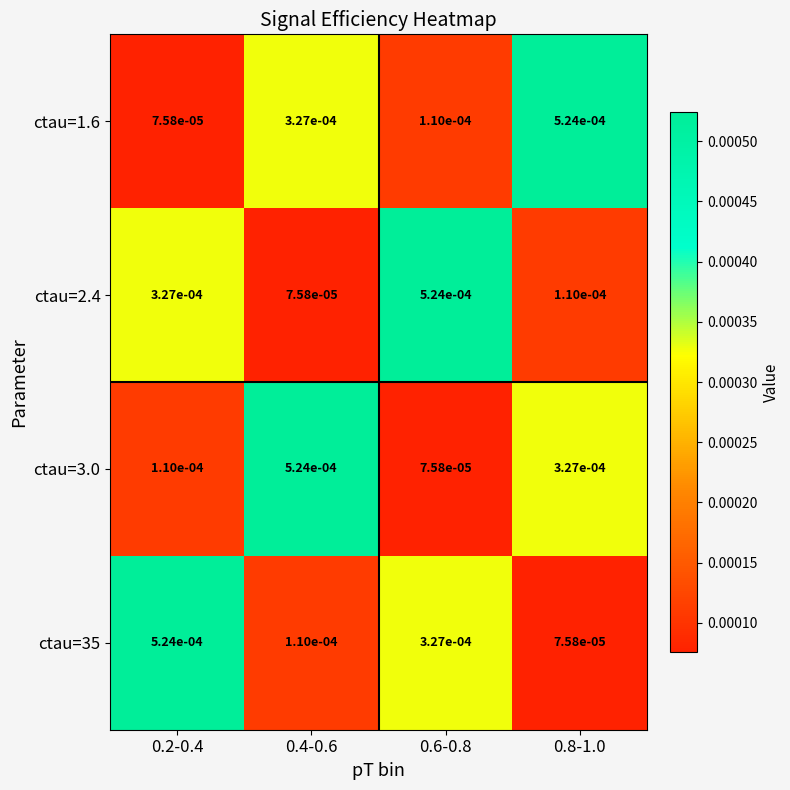

Is the value of ctau=1.6 at 0.4-0.6 greater than the value of ctau=2.4 at 0.6-0.8?

No